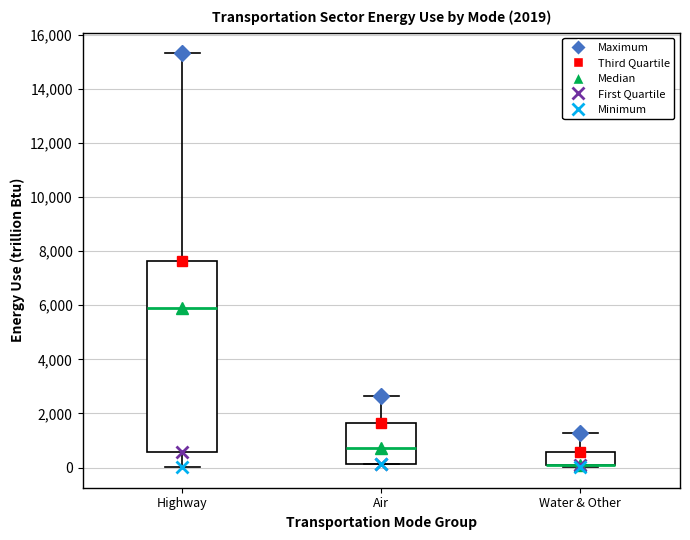

Which box is the tallest, from its lower edge to its upper edge?

Highway